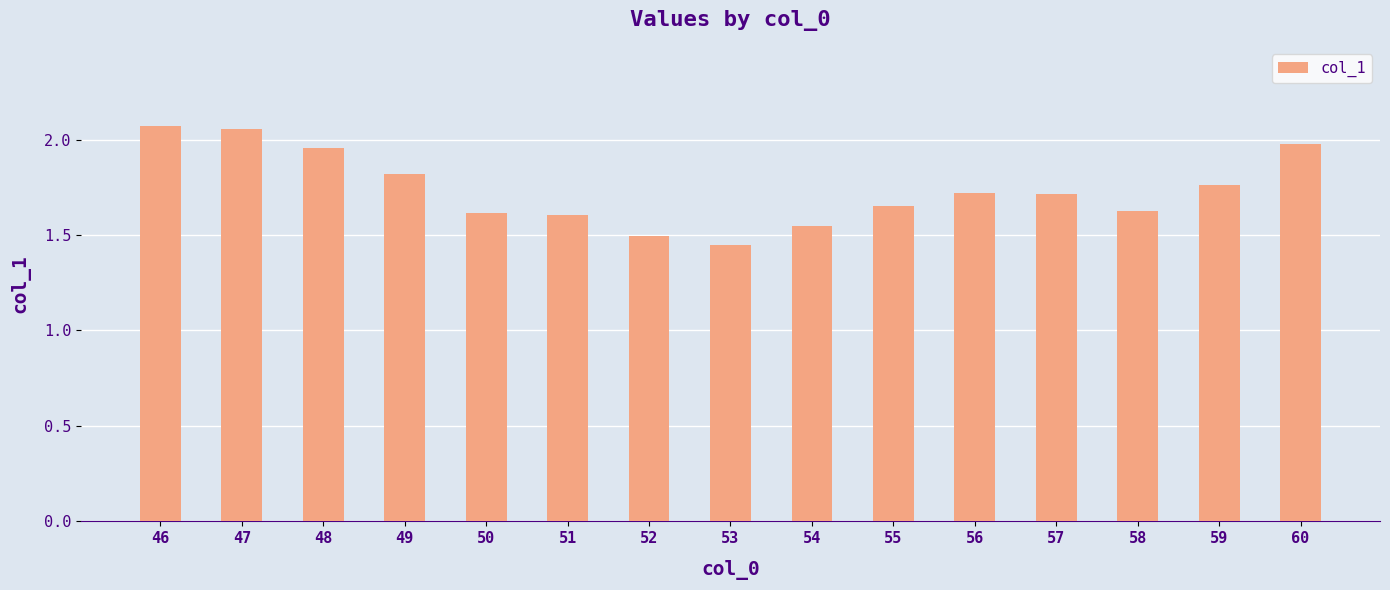

Which category has the lowest value across all series?

53